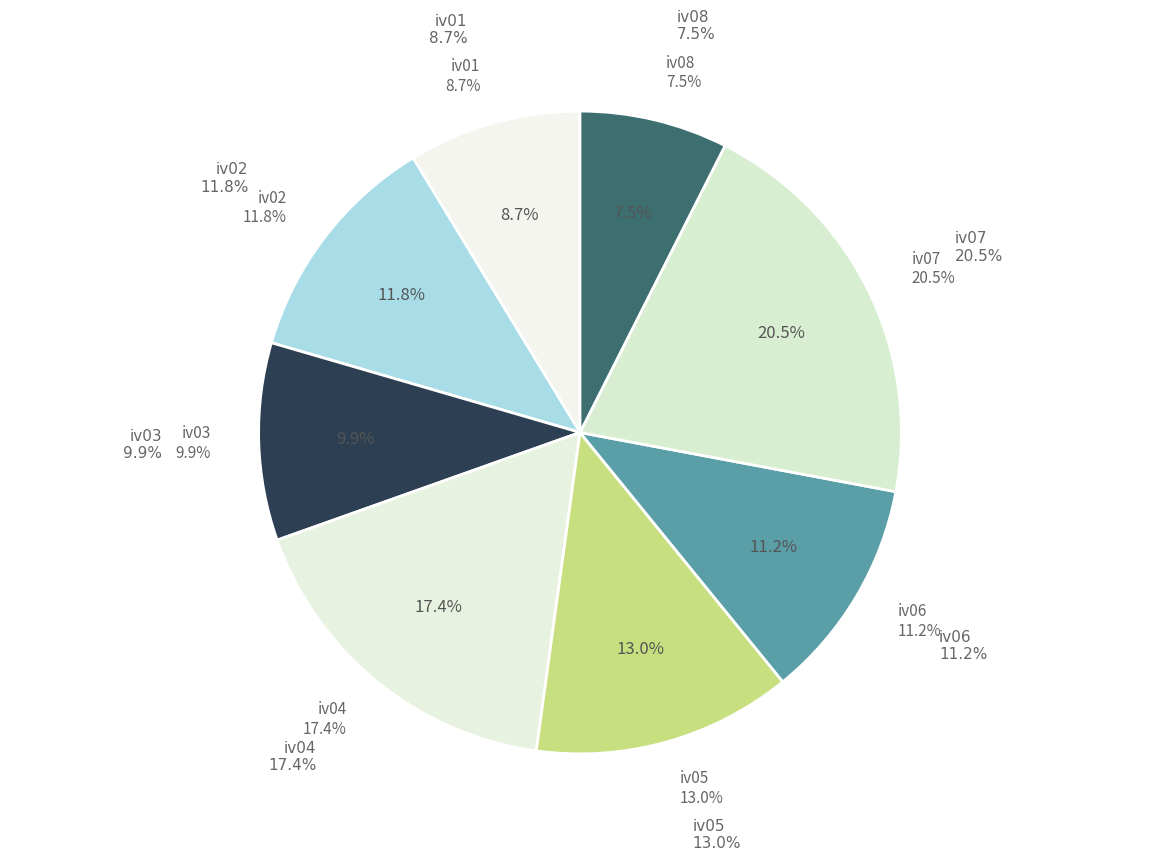

Is there any slice that represents more than half of the pie?

No